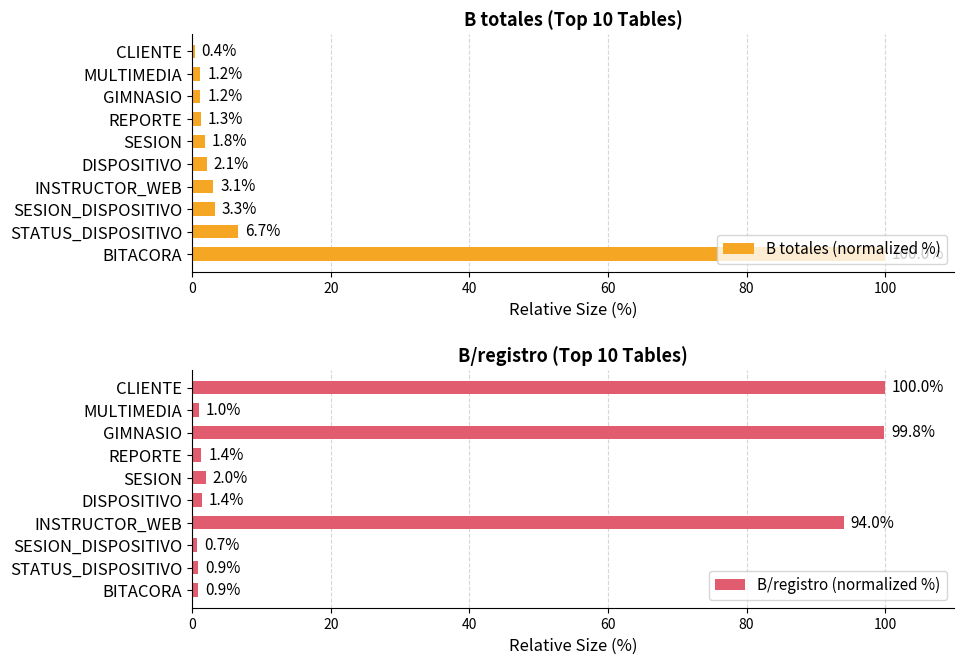

What is the minimum value shown in the chart?

0.4